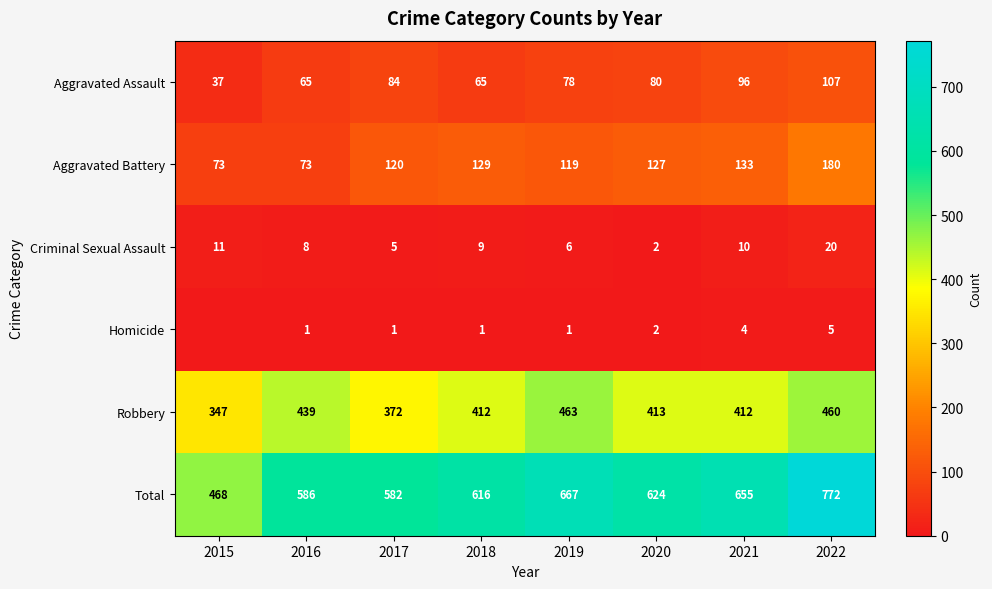

True or false: Criminal Sexual Assault has a value of 8 at 2019.

False